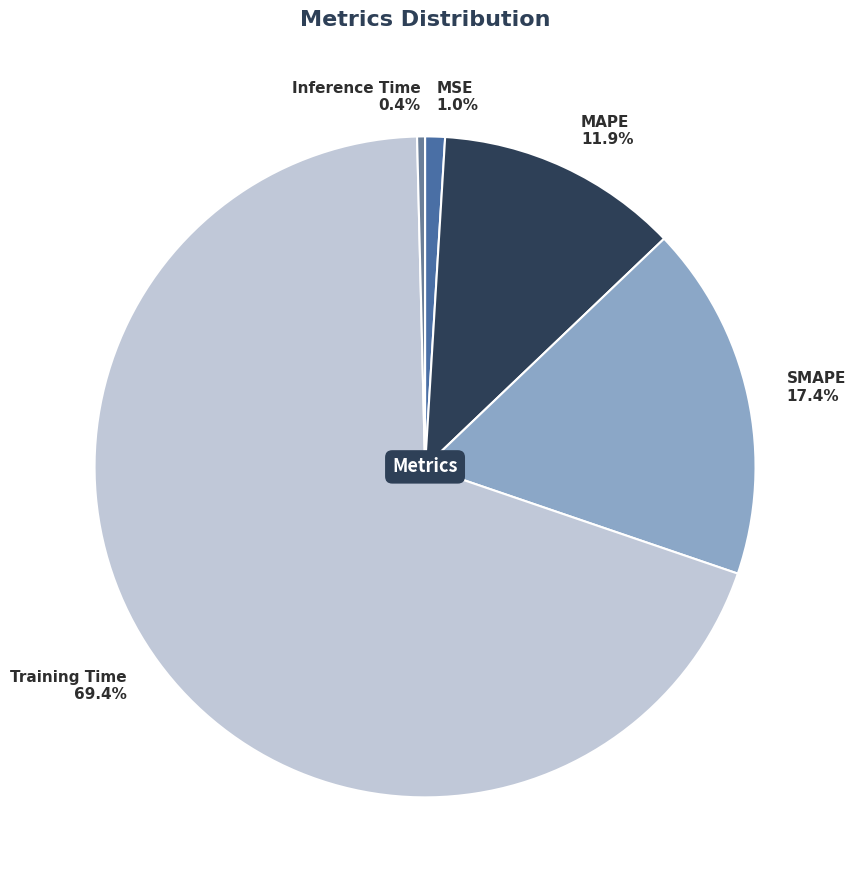

To the nearest percent, what is the difference between the largest and smallest slice percentages?

69%